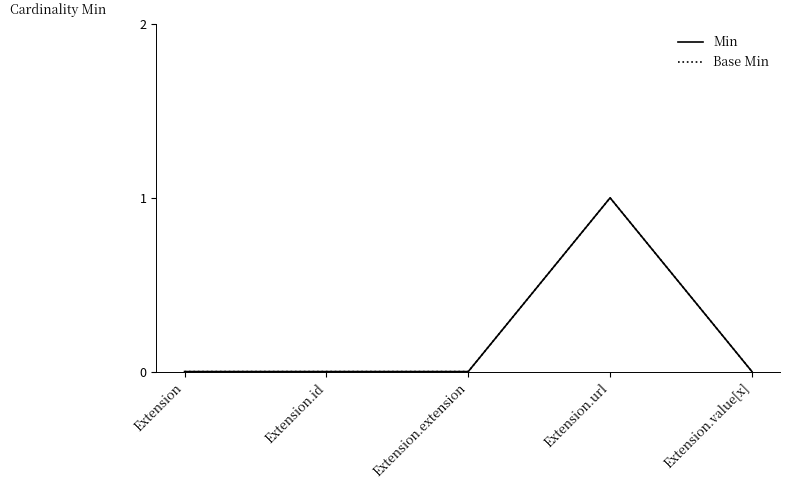

At which category is the sum across all series the highest?

Extension.url